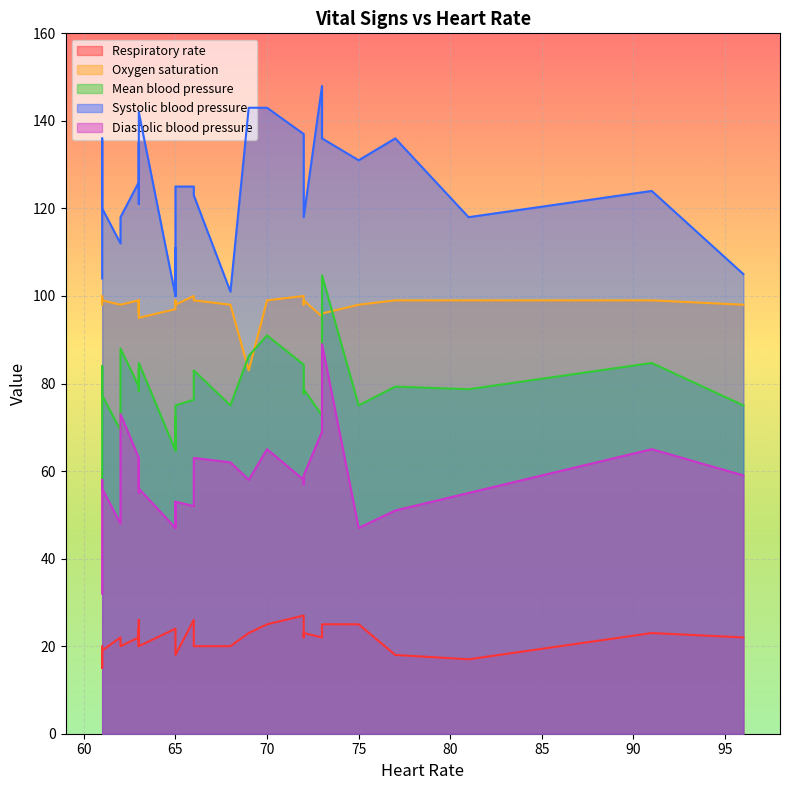

Which category has the highest value in the Systolic blood pressure series?

73